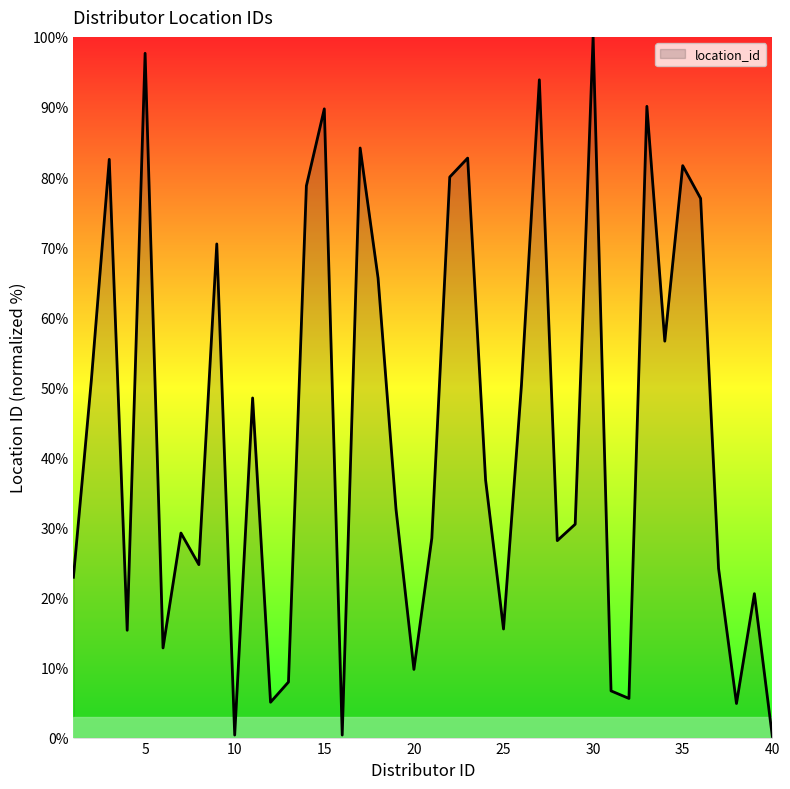

What is the maximum value shown in the chart?

100.0